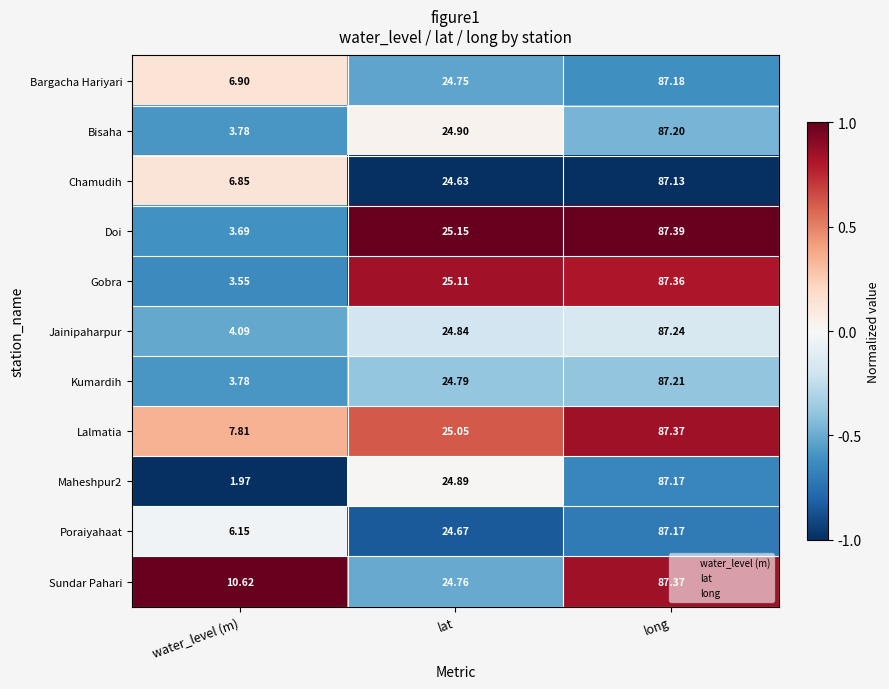

At which label does Chamudih reach its peak?

long